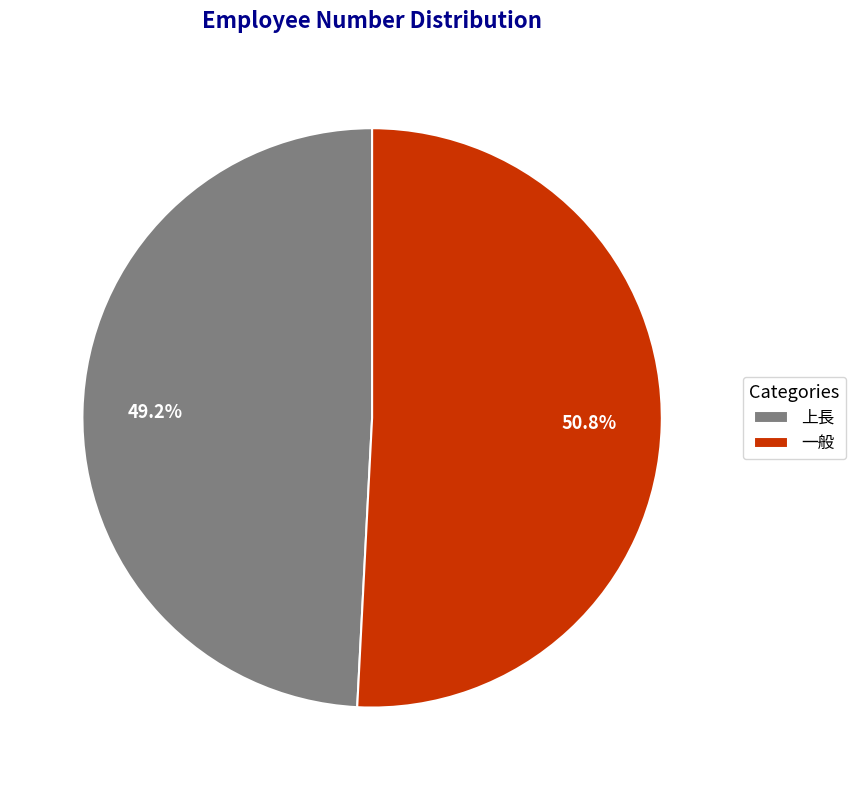

Which has a higher value, 一般 or 上長?

一般